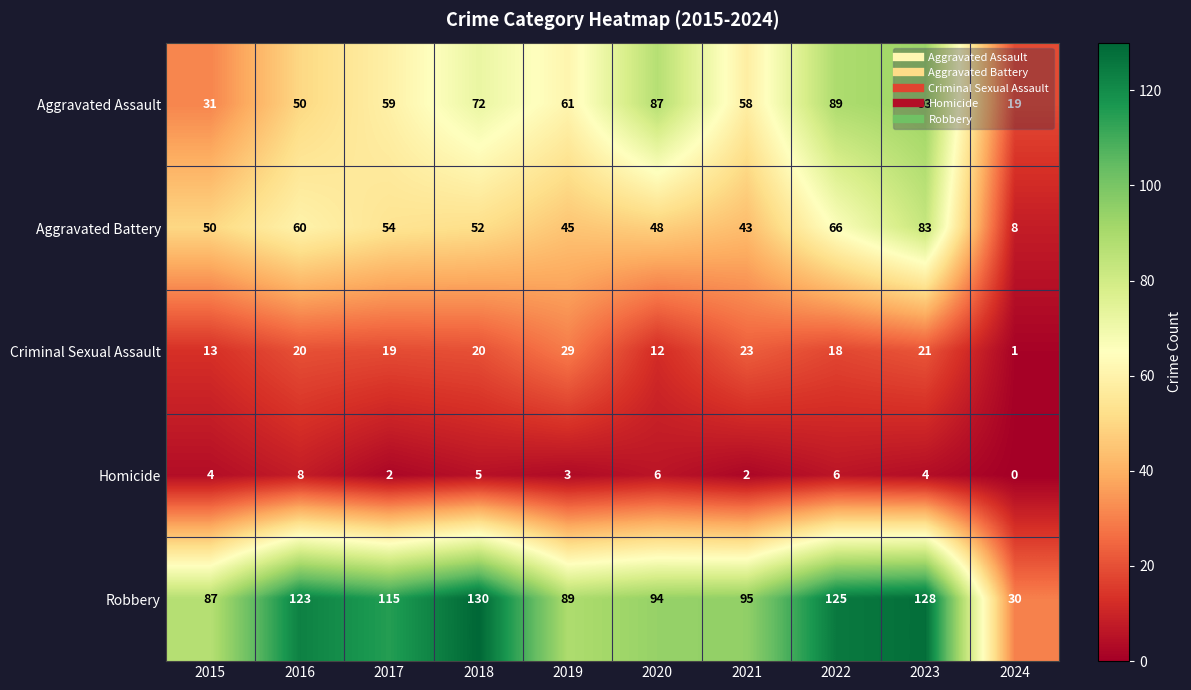

List the series in order of their peak value, highest first.

Robbery, Aggravated Assault, Aggravated Battery, Criminal Sexual Assault, Homicide